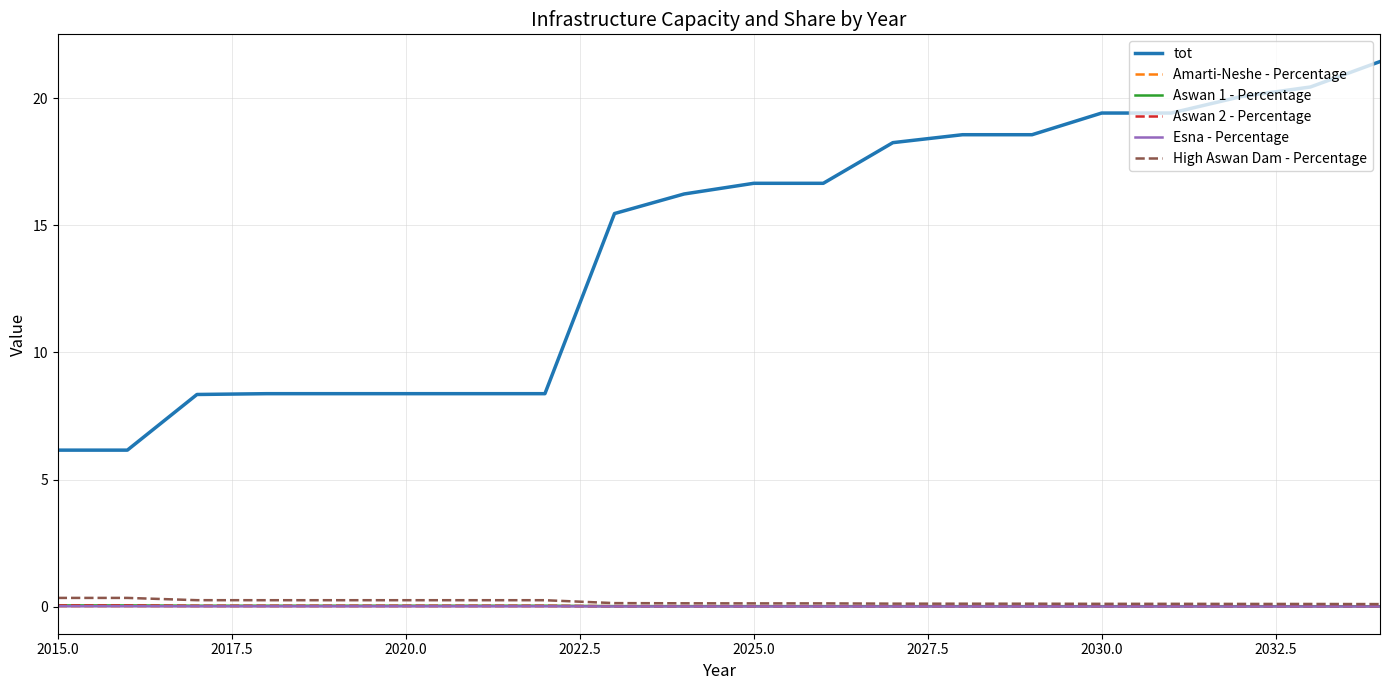

True or false: Esna - Percentage and Aswan 1 - Percentage intersect in this chart.

False